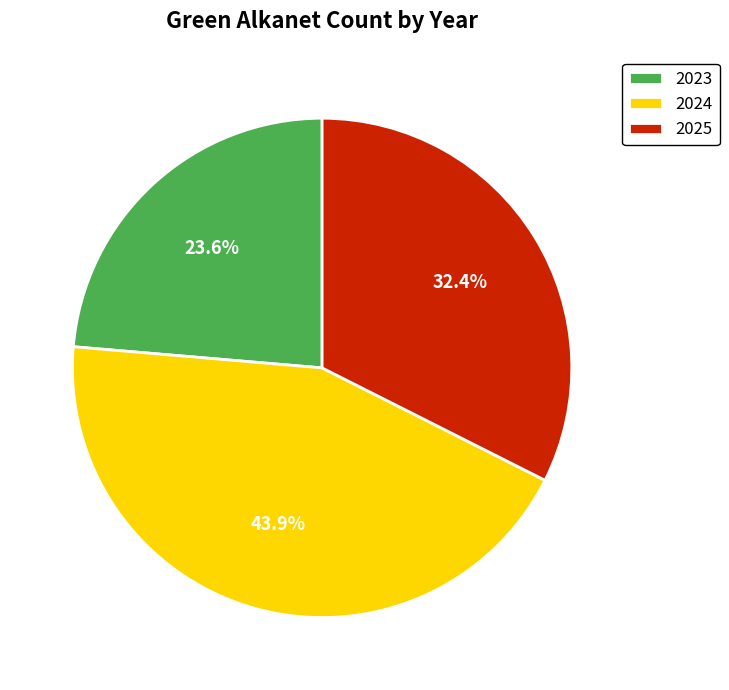

To the nearest percent, what is the combined percentage of 2024 and 2023?

68%